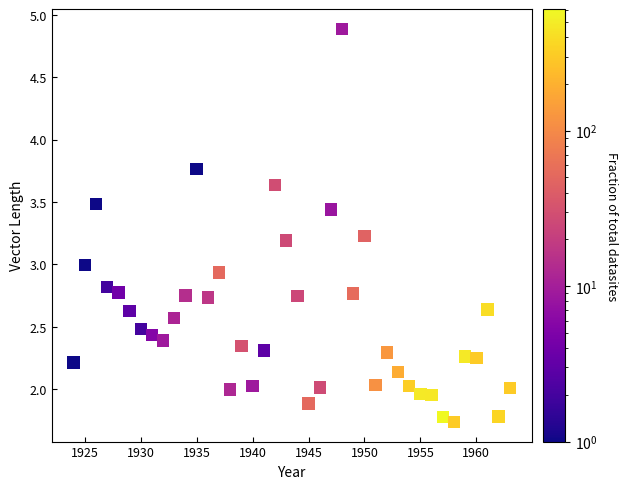

What is the range of X values (max minus min)?

39.0